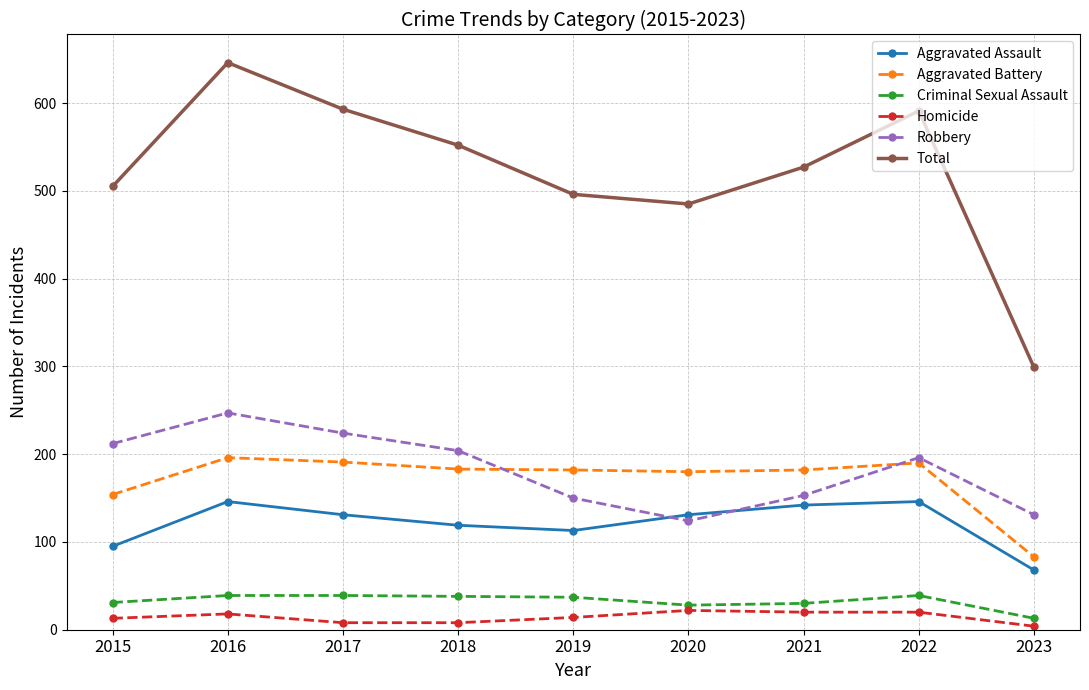

The value of Homicide at 2023 is 4. True or false?

True